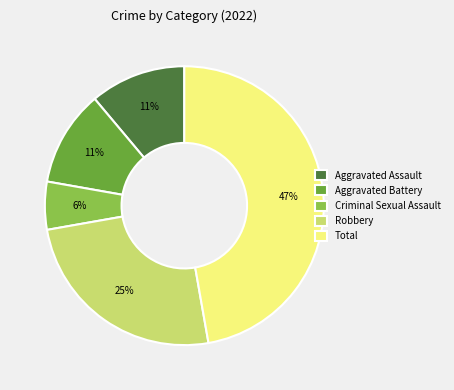

Between Robbery and Total, which is larger?

Total